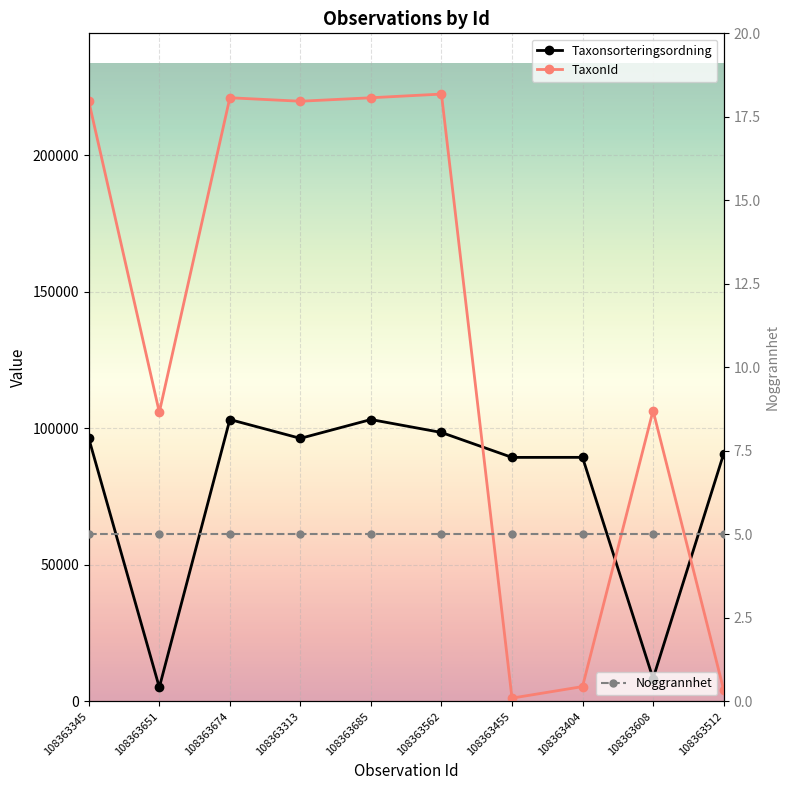

Which series has the largest range (max minus min)?

TaxonId